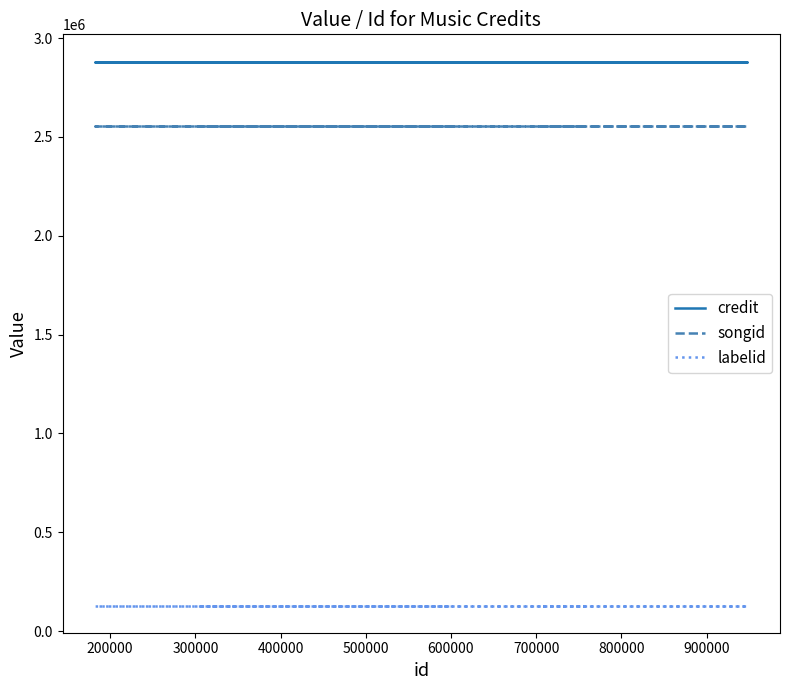

True or false: songid and credit cross at least once.

False